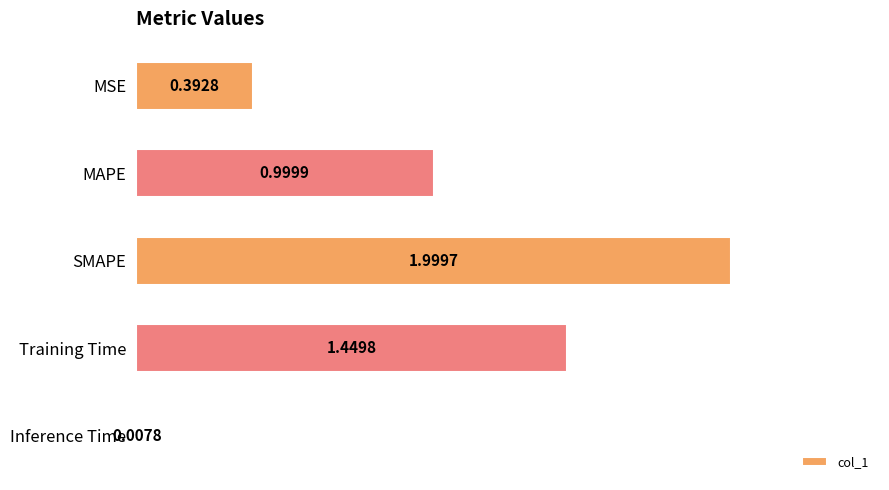

What is the change in value from MAPE to SMAPE?

+1.0